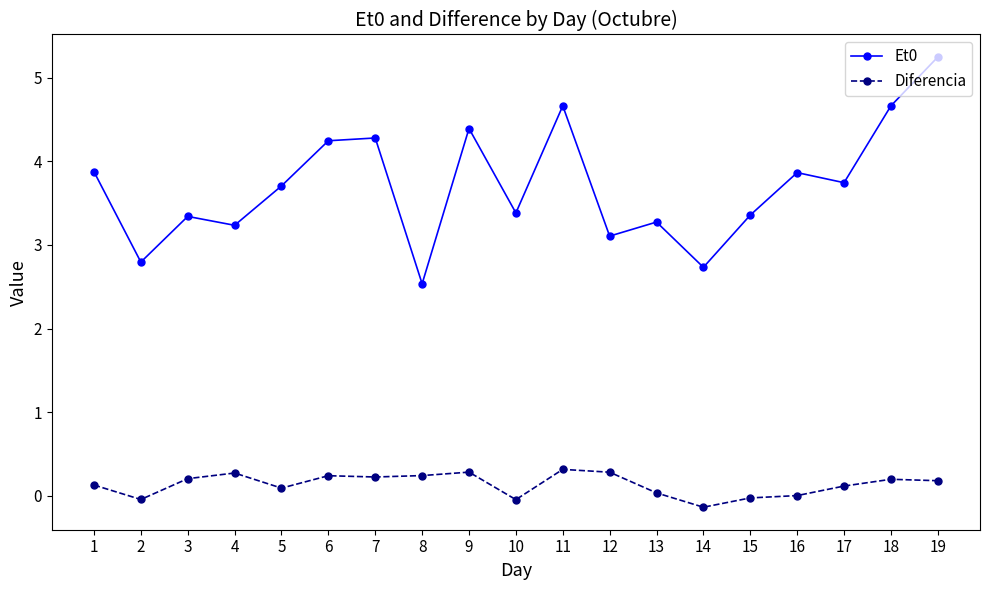

What is the difference between the highest and lowest values at 7?

4.1